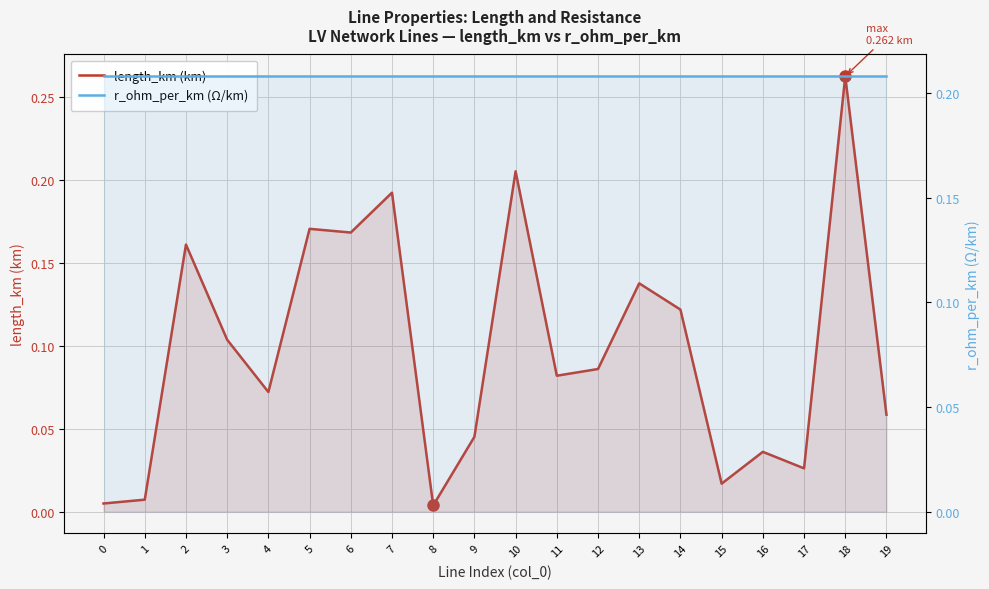

Count the number of categories in the chart.

20